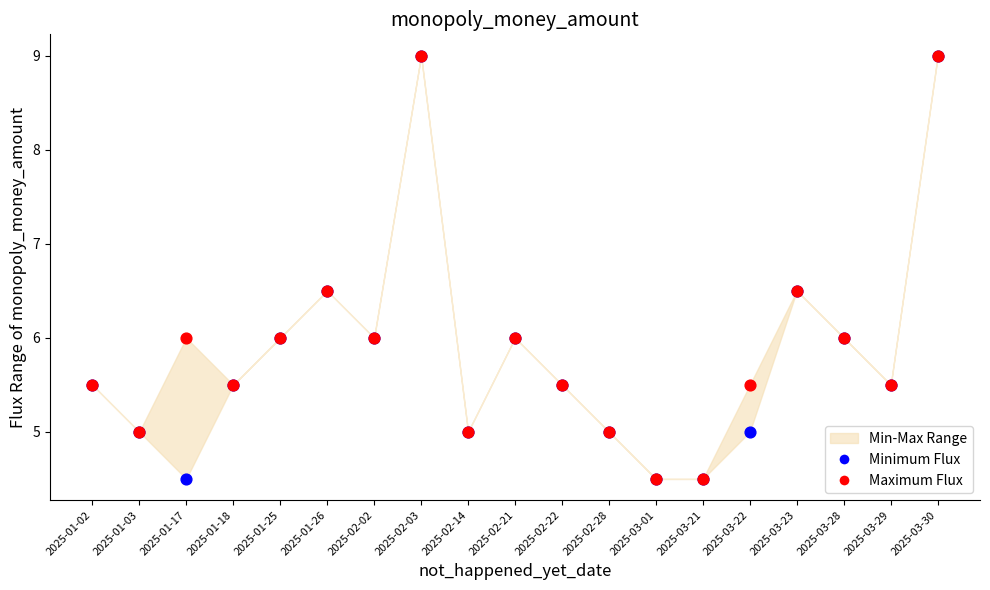

Which series reaches the minimum Y coordinate?

Minimum Flux